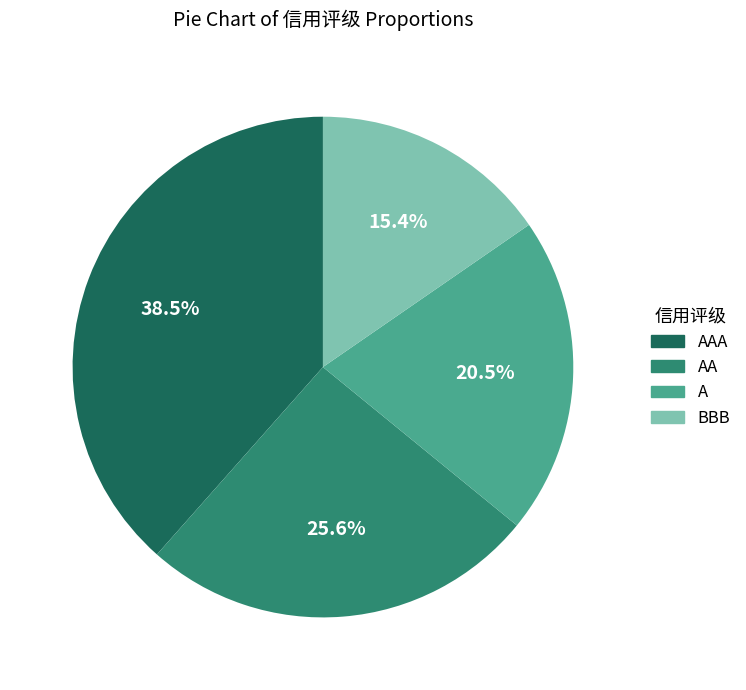

To the nearest percent, what is the difference between the largest and smallest slice percentages?

23%